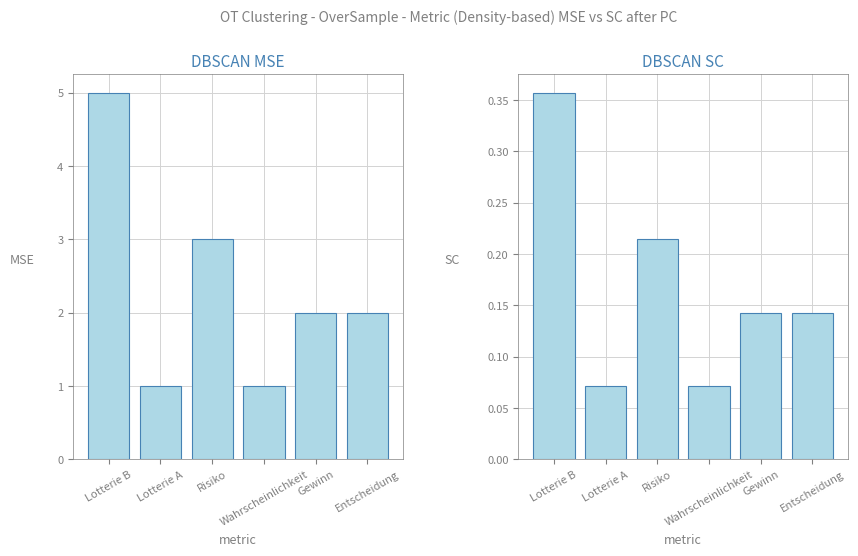

List the series in order of their overall mean, highest first.

Count, Normalized Count